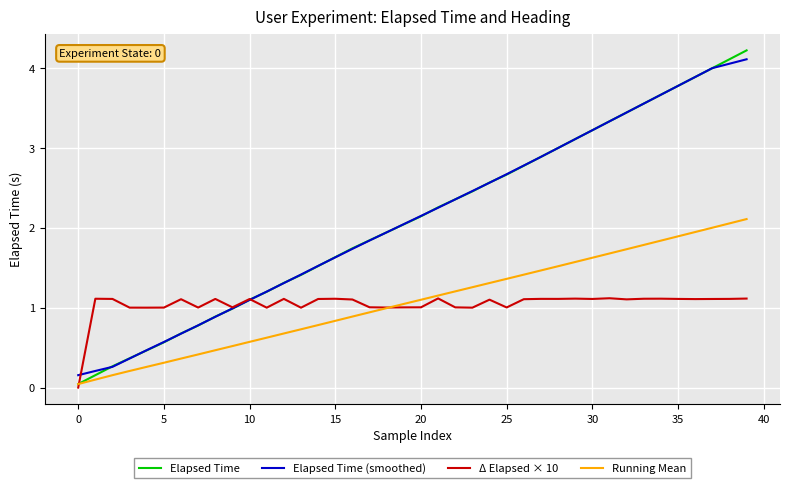

Which series has the largest range (max minus min)?

Elapsed Time